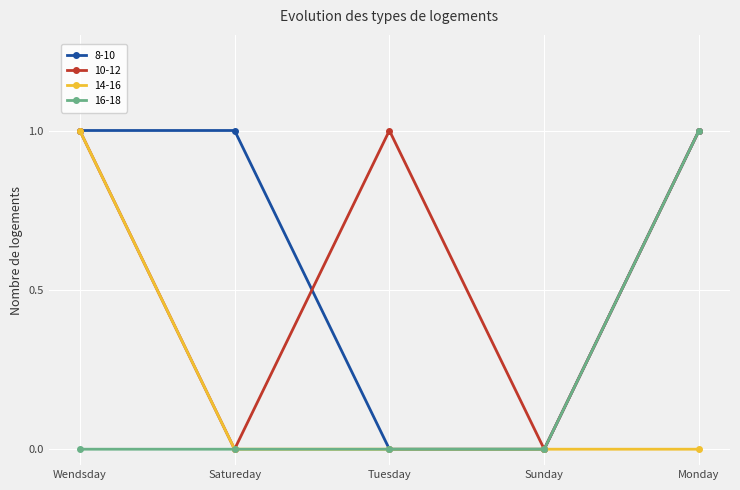

How many interior local valleys does the 10-12 series have?

2